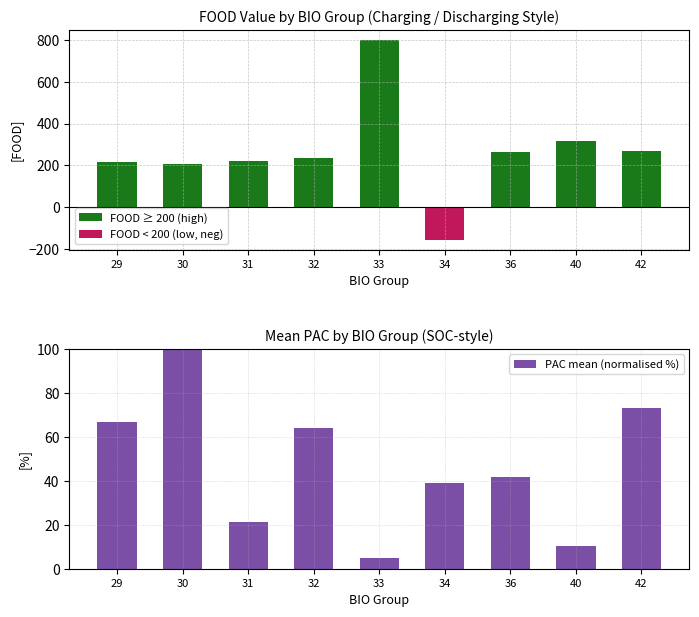

At which category is the sum across all series the highest?

33